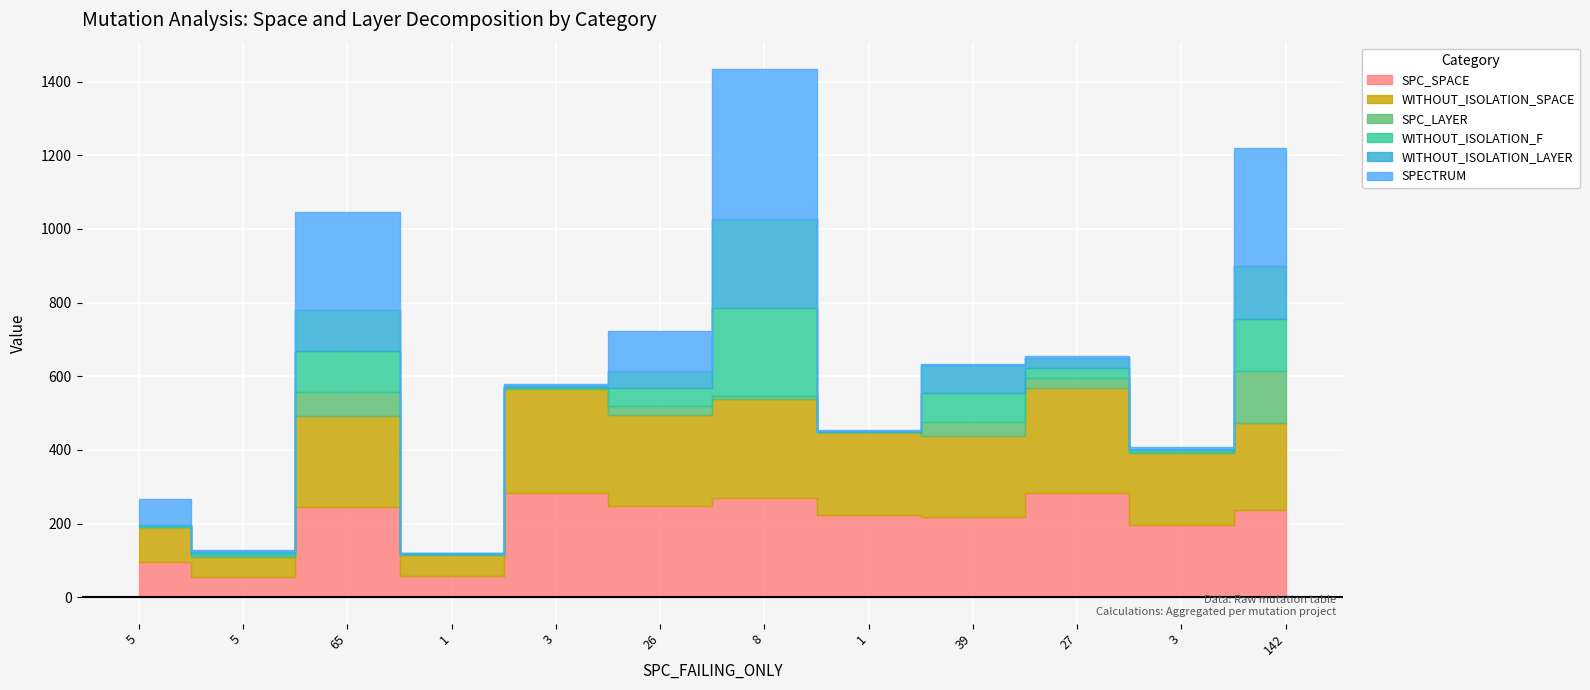

True or false: SPC_SPACE and SPC_LAYER intersect in this chart.

False